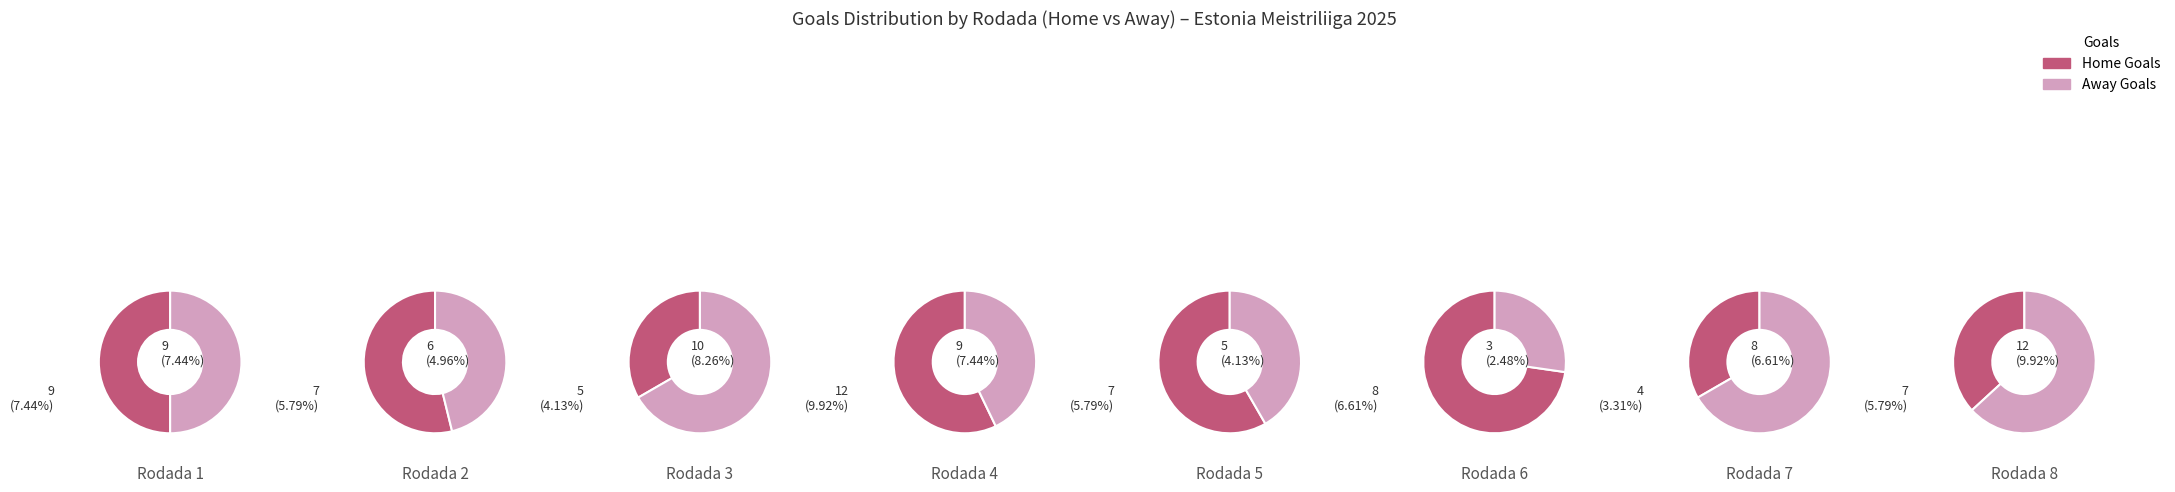

How many segments does this pie chart have?

8